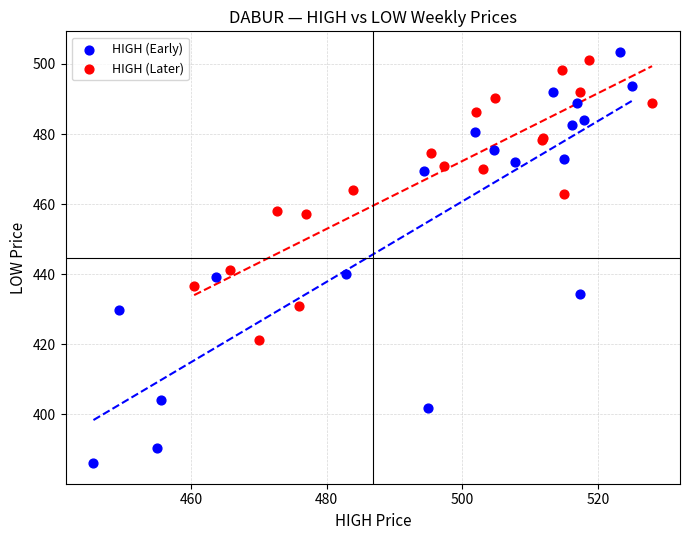

Which series has the widest spread of Y values?

HIGH (Early)